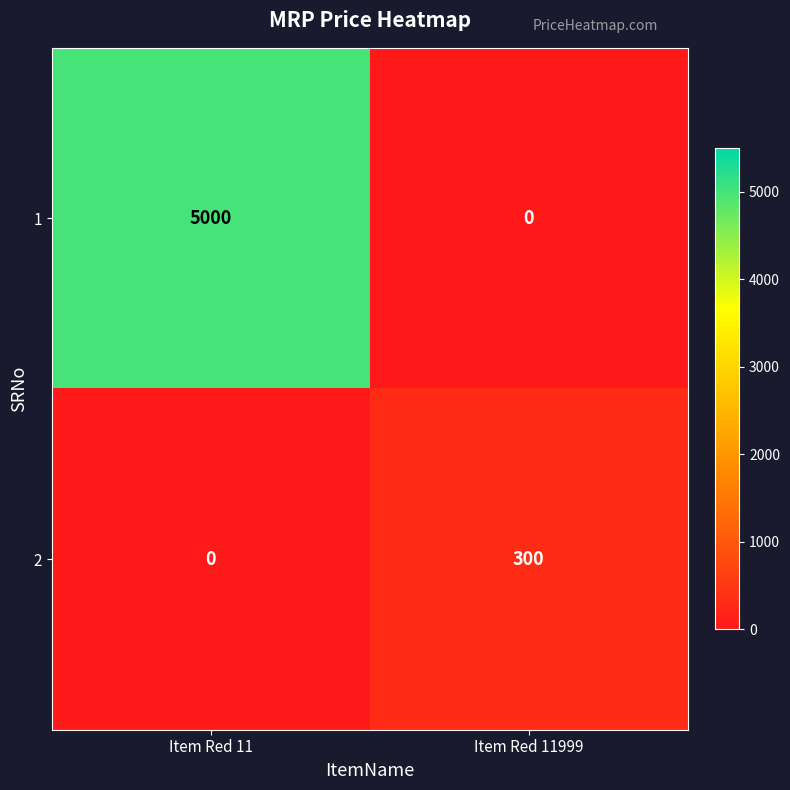

Rank the series by their maximum value, from lowest to highest.

2, 1